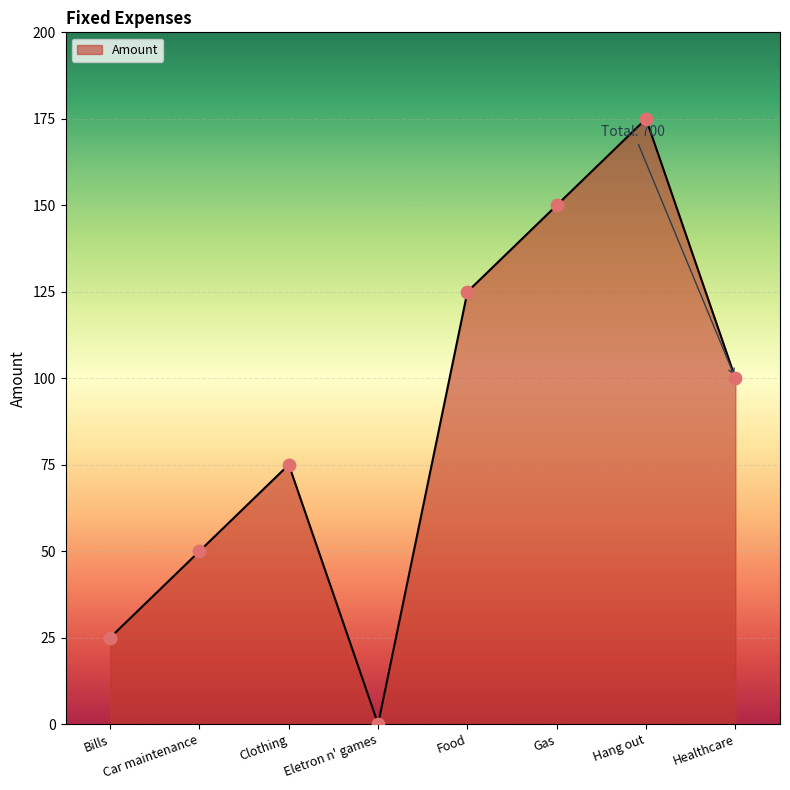

Between Clothing and Hang out, which is larger?

Hang out